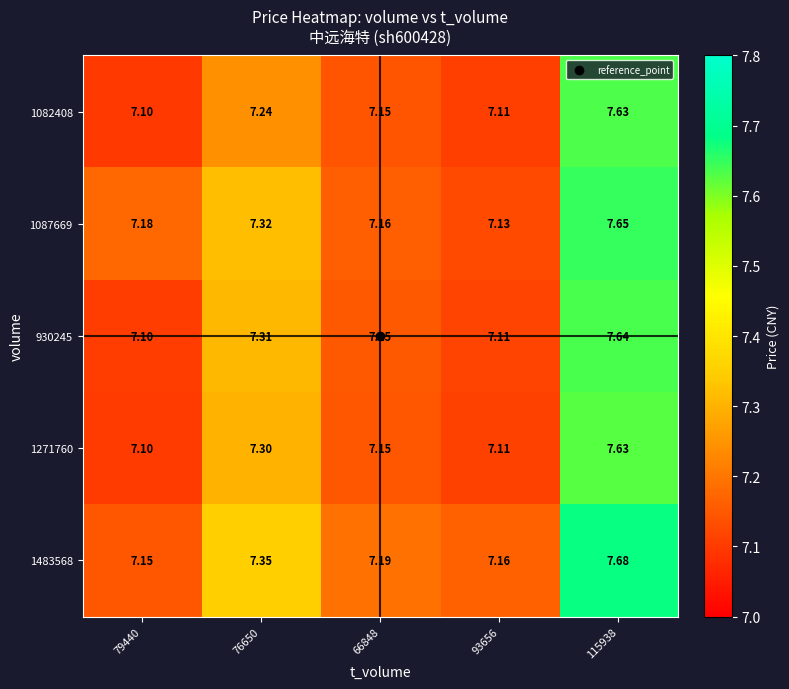

Is the value of 1087669 at 115938 greater than the value of 1082408 at 93656?

Yes